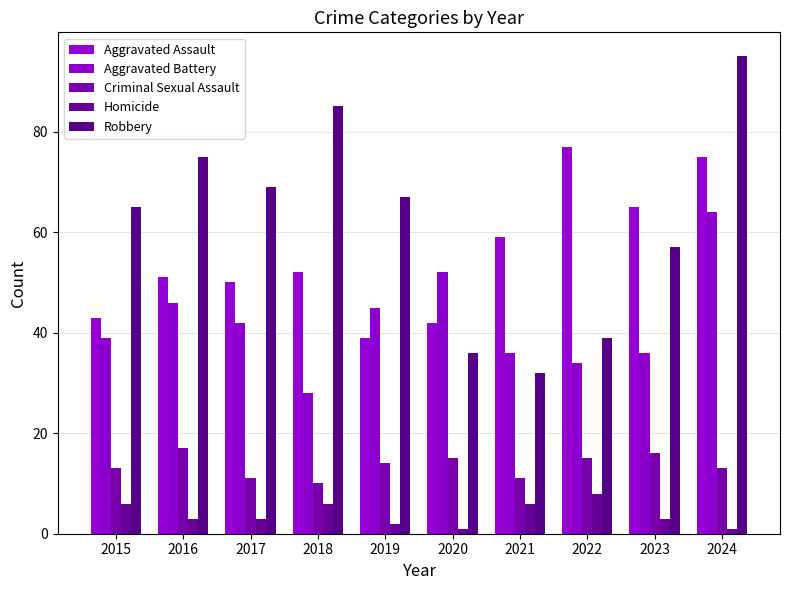

How many data points does each series have?

10